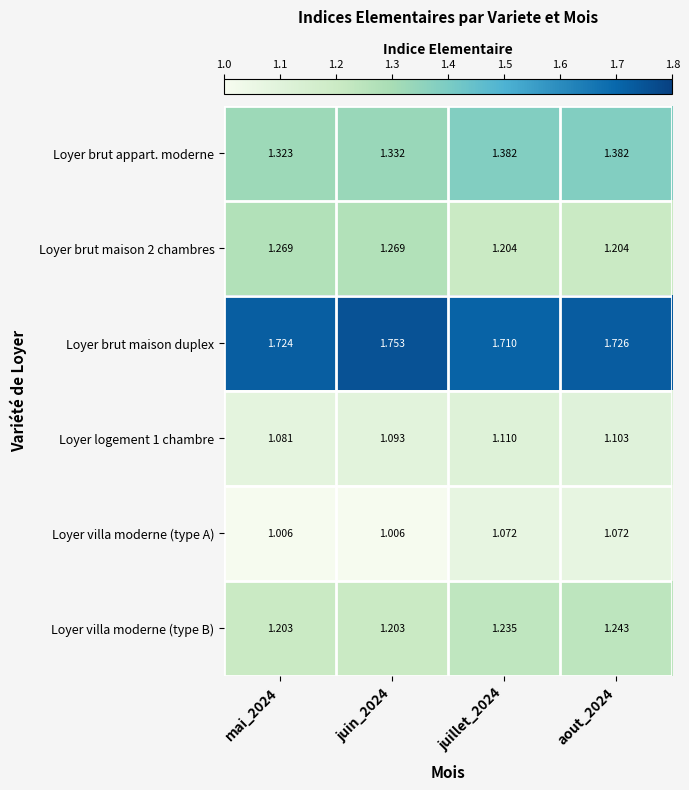

Which series has the largest total across all categories?

Loyer brut maison duplex